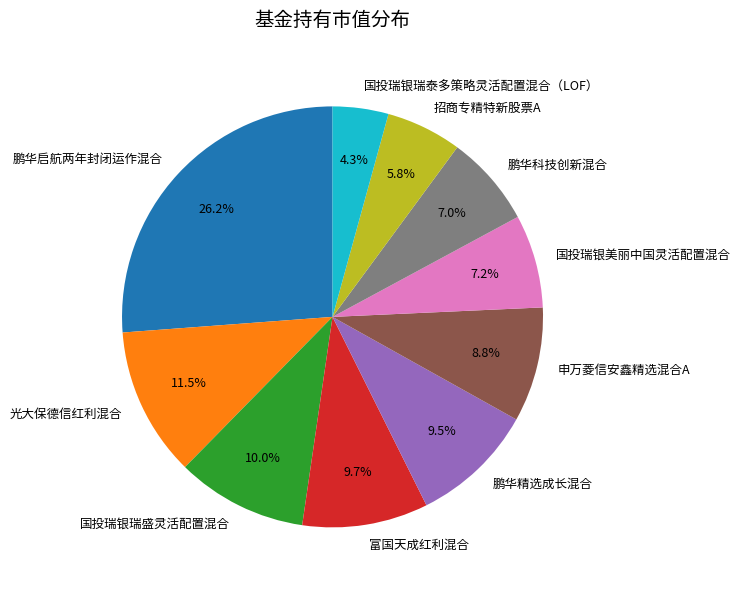

Which category has the smallest portion of the pie?

国投瑞银瑞泰多策略灵活配置混合（LOF）